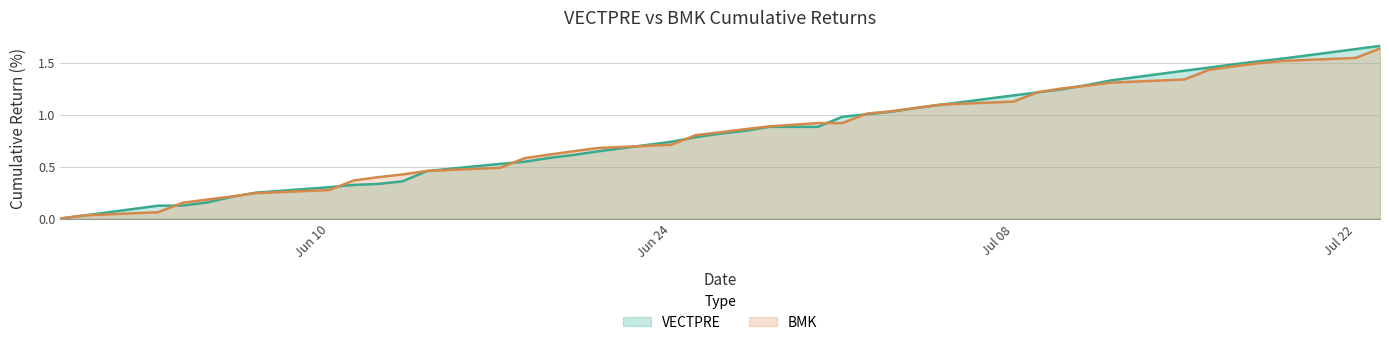

At which label is VECTPRE closest to 0?

2024-05-30